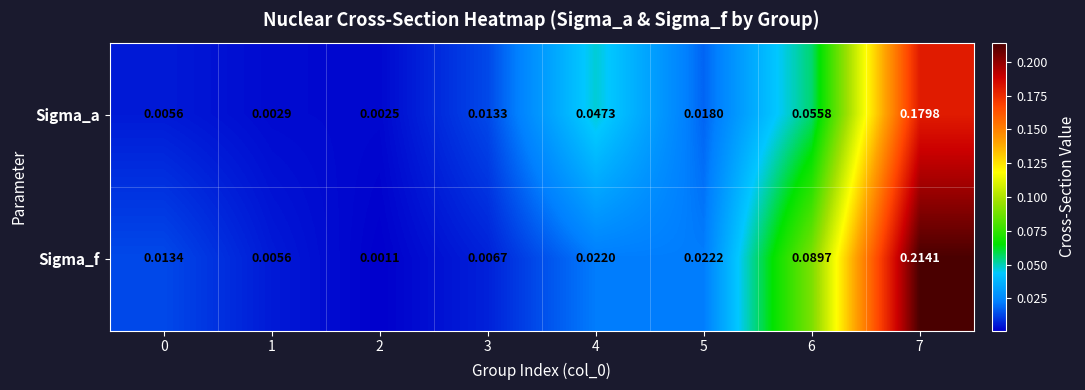

Which series has the largest range (max minus min)?

Sigma_f